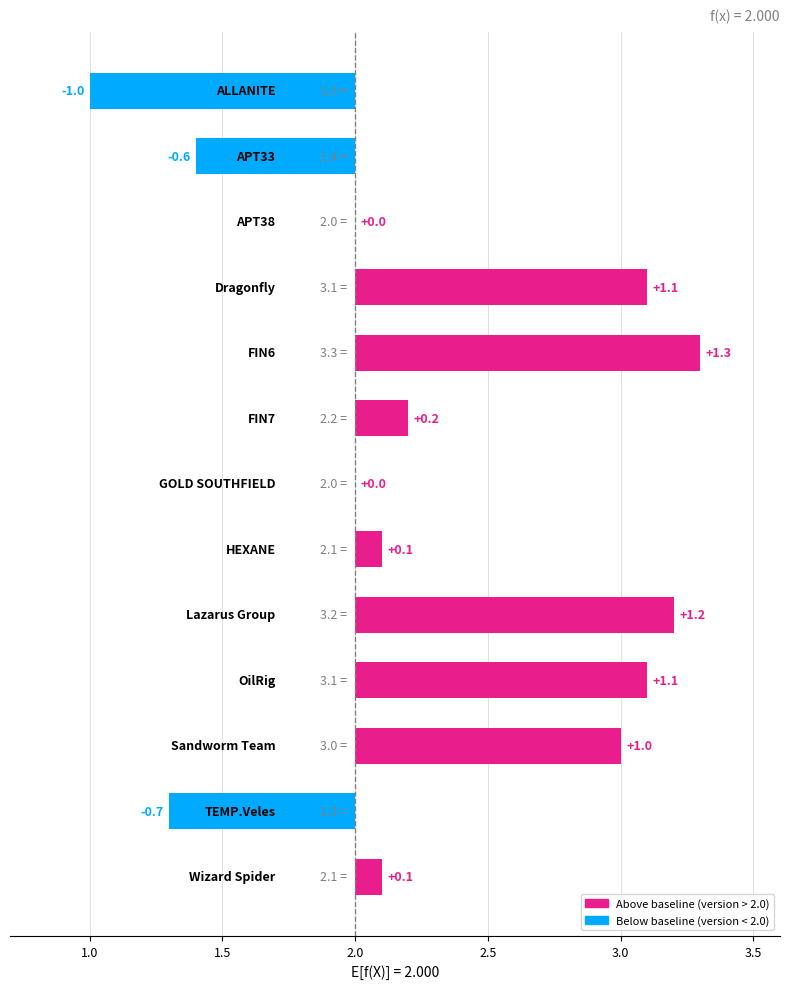

What is the change in value from GOLD SOUTHFIELD to Sandworm Team?

+1.0